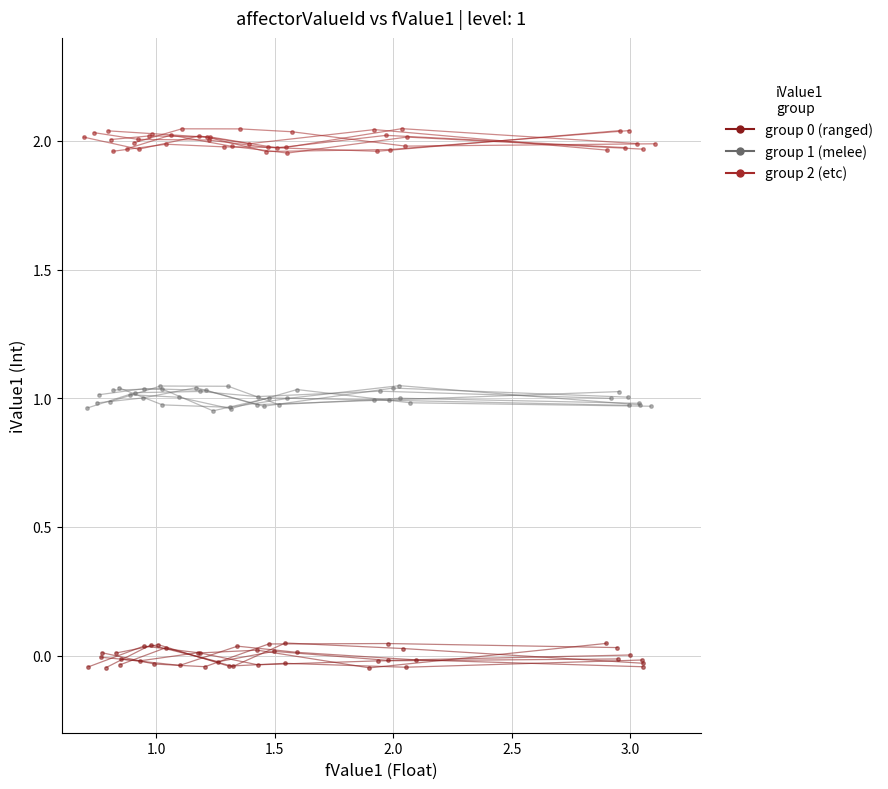

Rank the series at 2.0 from lowest to highest value.

fValue1 group 0, fValue1 group 1, fValue1 group 2